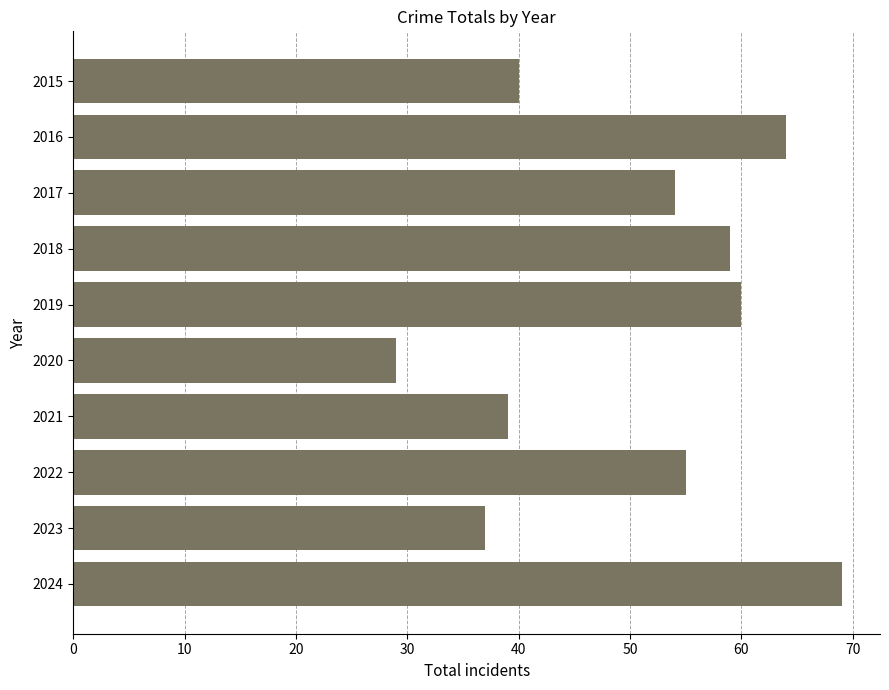

Reading bottom to top, extract all data points from this chart.

2024=69	2023=37	2022=55	2021=39	2020=29	2019=60	2018=59	2017=54	2016=64	2015=40